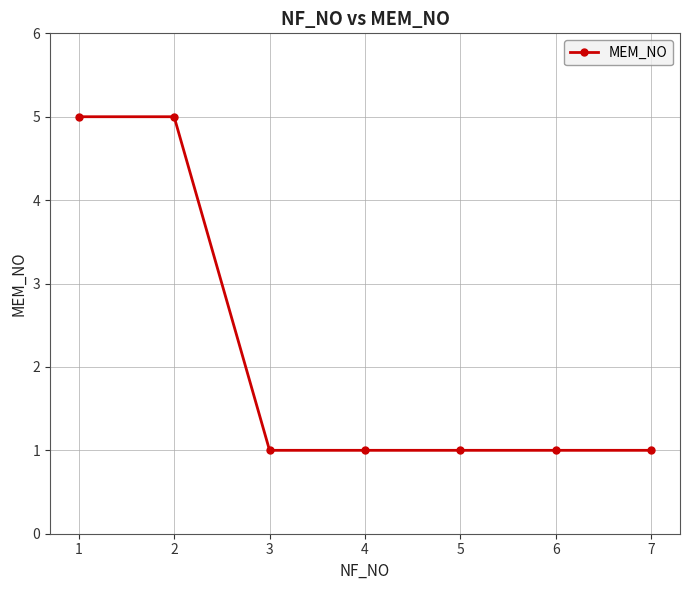

Reading right to left, transcribe all the data shown in this chart.

1	1	1	1	1	5	5